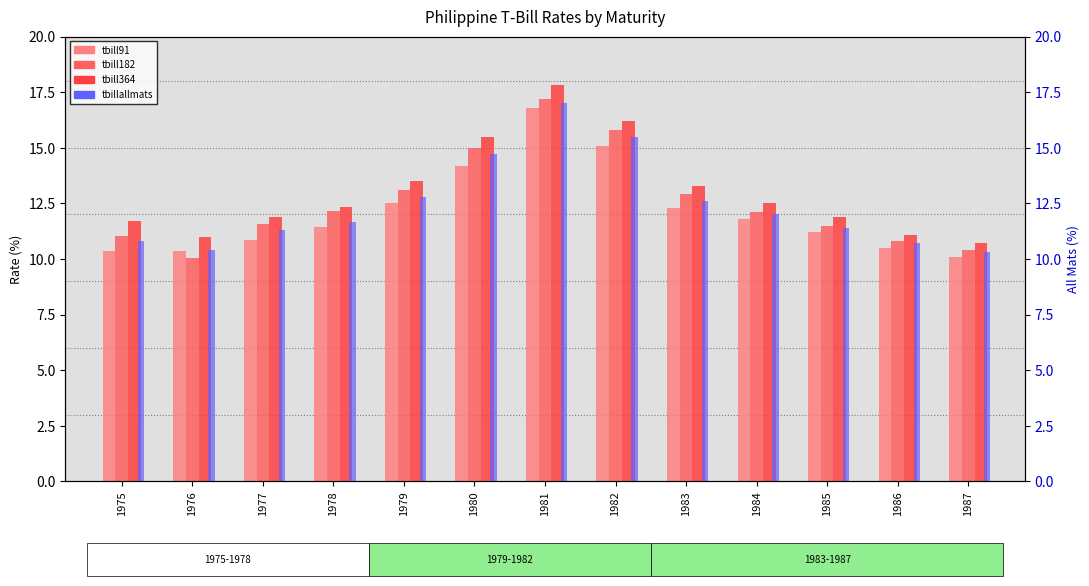

The tbillallmats series shows 18.0 at 1983. True or false?

False